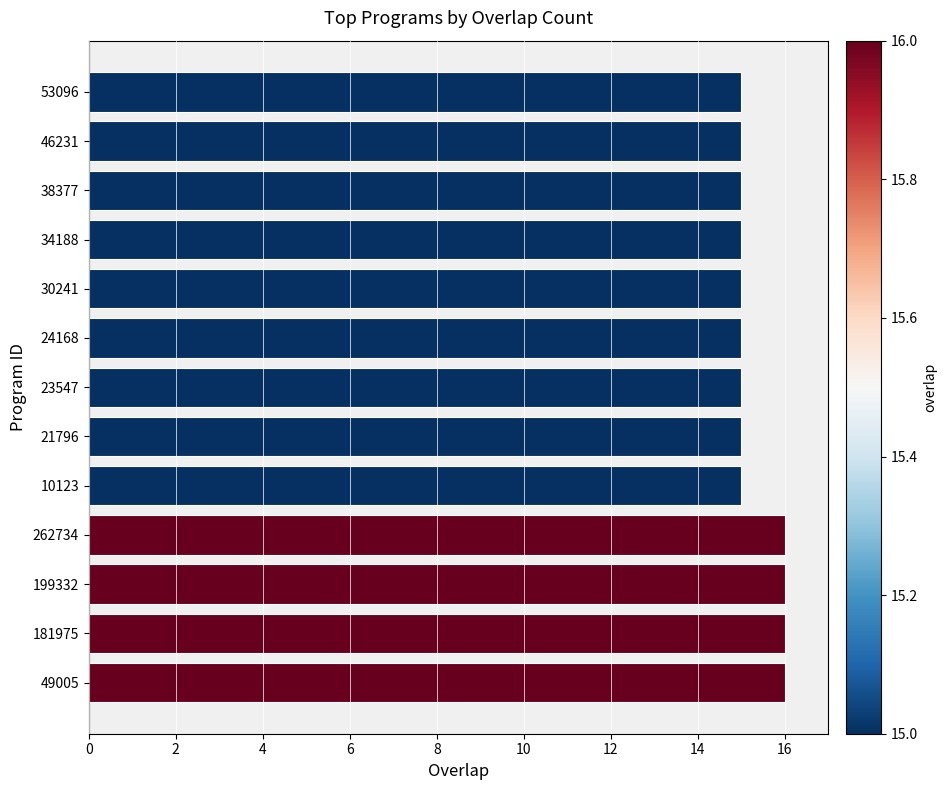

Reading top to bottom, what are all the values shown in this chart?

53096=15	46231=15	38377=15	34188=15	30241=15	24168=15	23547=15	21796=15	10123=15	262734=16	199332=16	181975=16	49005=16